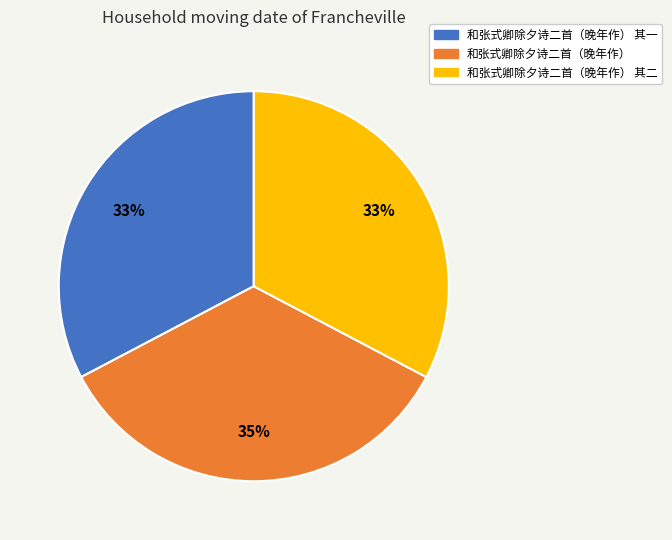

Does 和张式卿除夕诗二首（晚年作） represent more than half of the total?

No